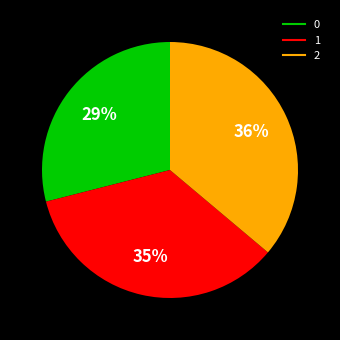

Do 0 and 1 together represent more than half of the pie?

Yes